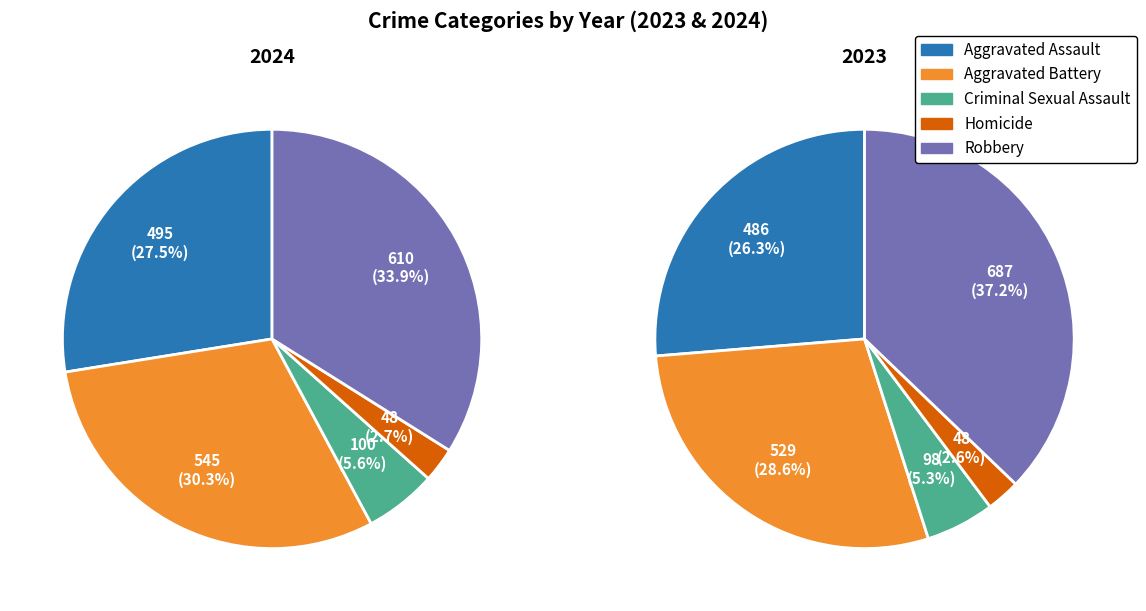

The Robbery slice represents 37% of the pie. True or false?

True